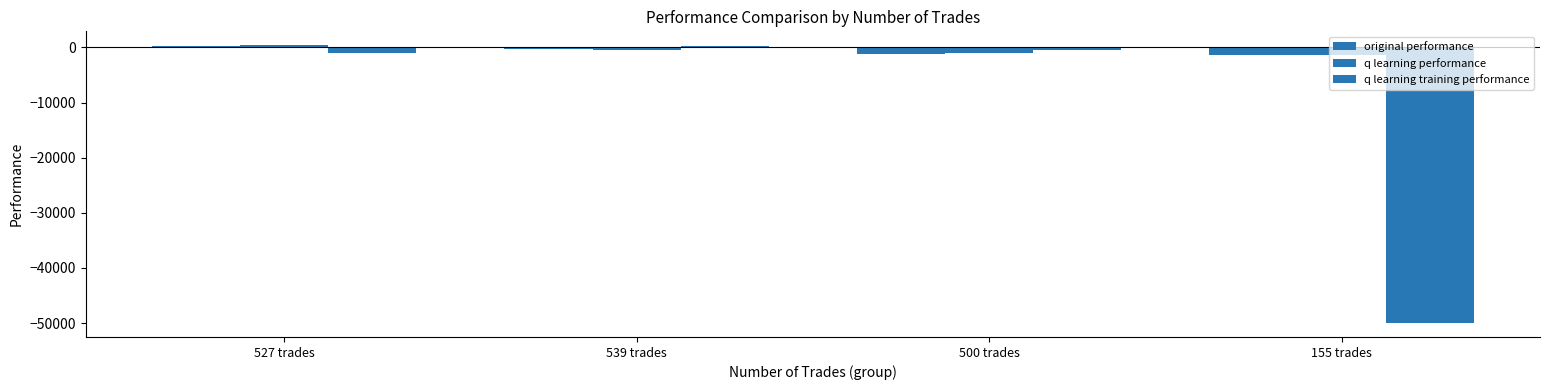

What is the average value of the q learning performance series?

-608.0